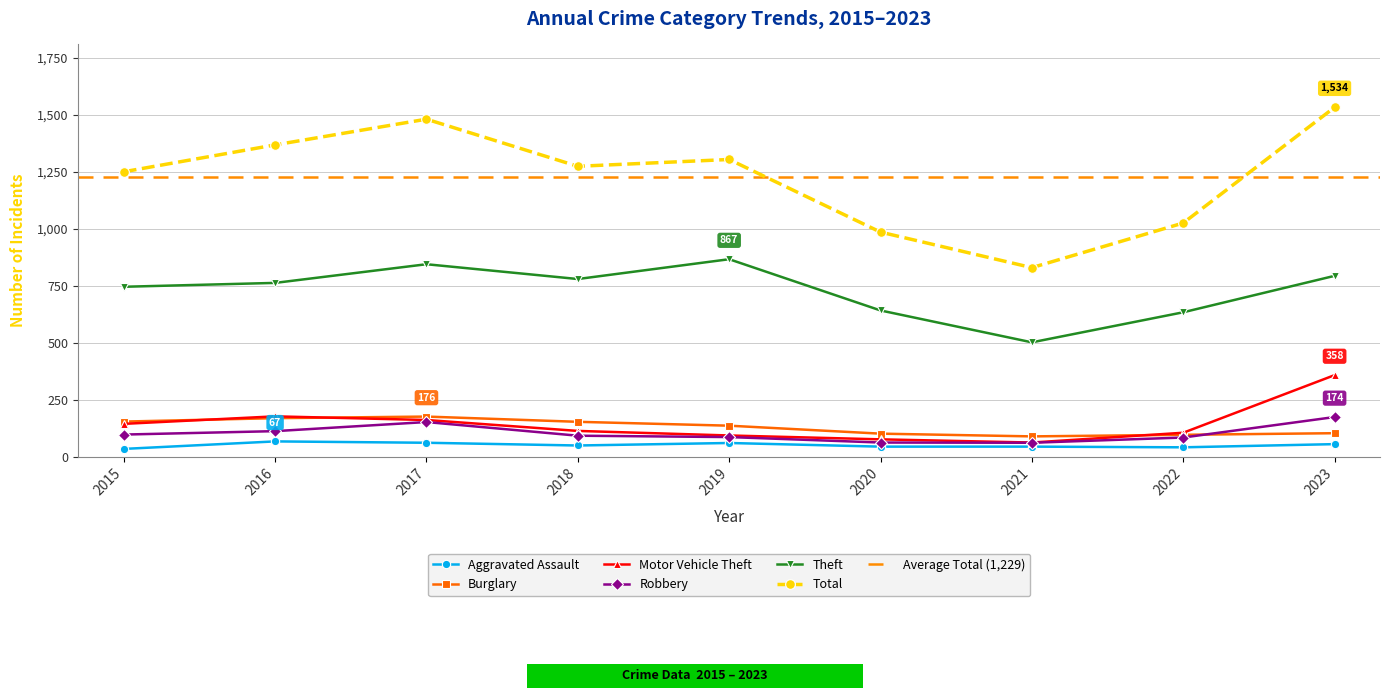

Rank the series by their maximum value, from highest to lowest.

Total, Theft, Motor Vehicle Theft, Burglary, Robbery, Aggravated Assault